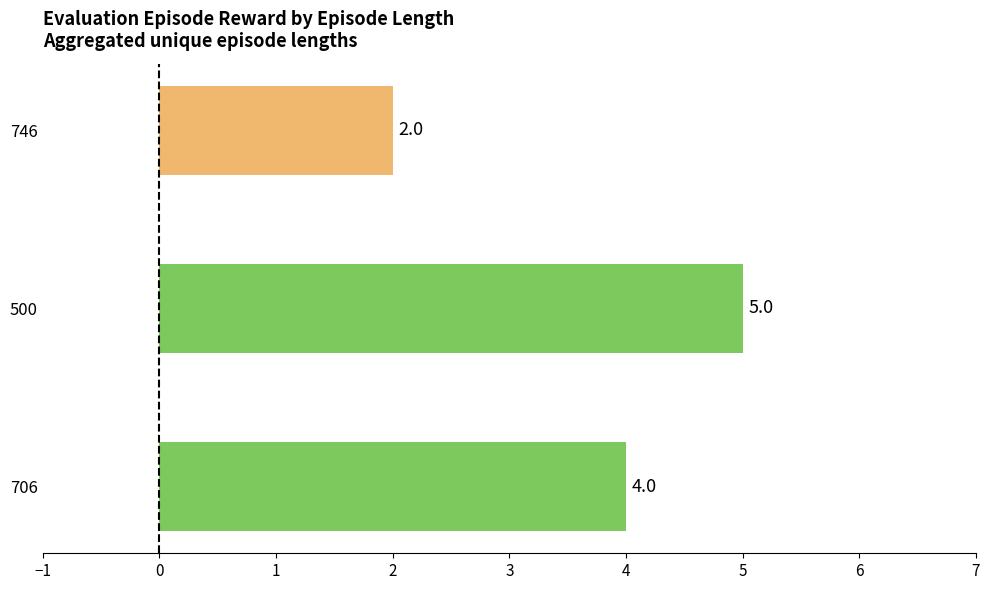

What is the difference between the maximum and minimum values?

3